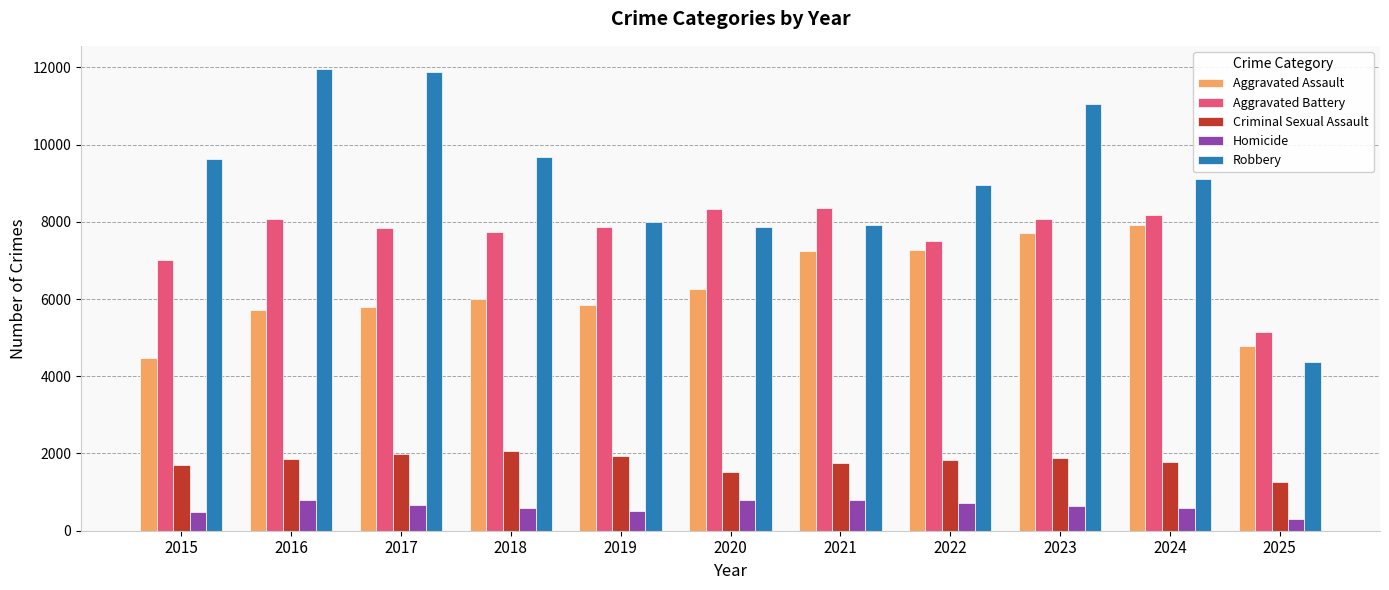

Which series has the widest spread of values?

Robbery